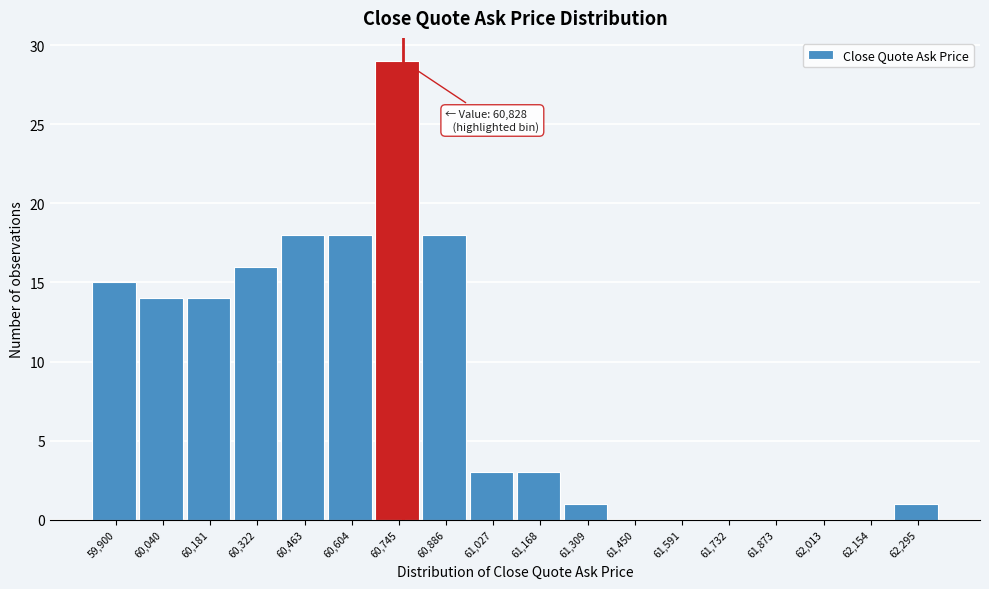

What is the greatest value displayed?

29